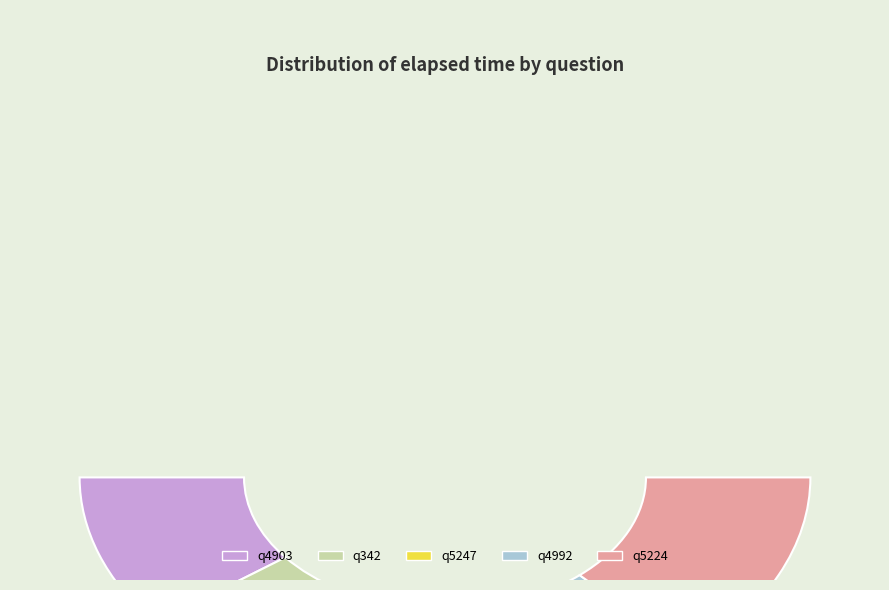

Combined, do q5224 and q5247 account for over 50%?

No